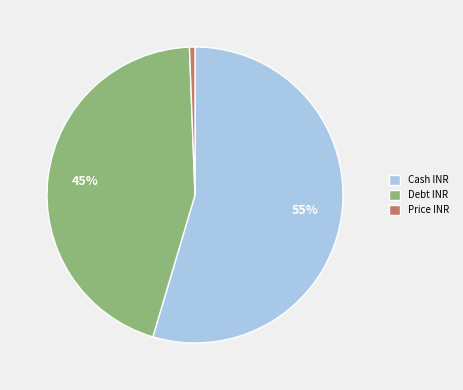

Which category has the biggest portion of the pie?

Cash INR